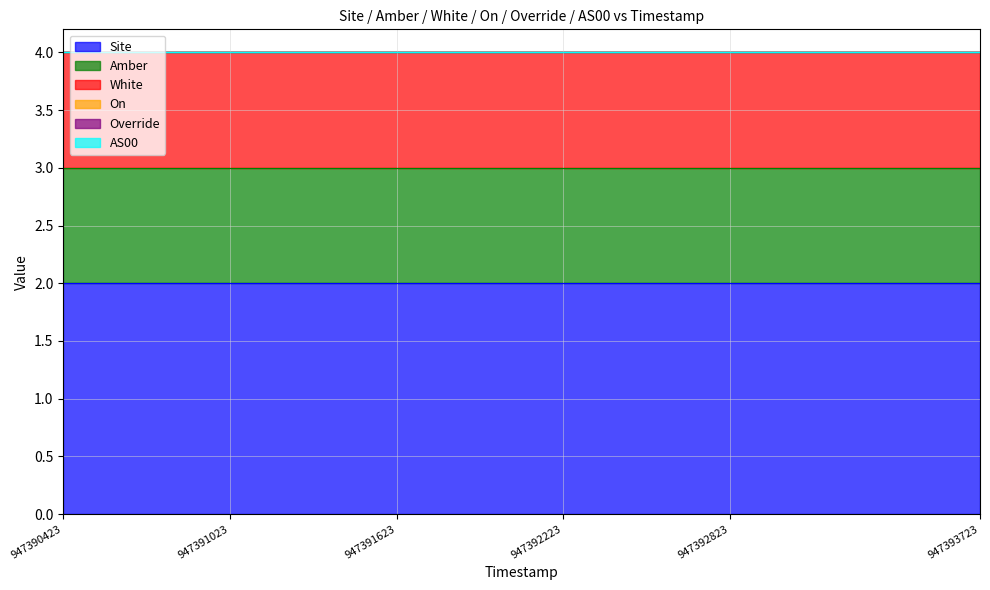

How many lines are shown in the chart?

6